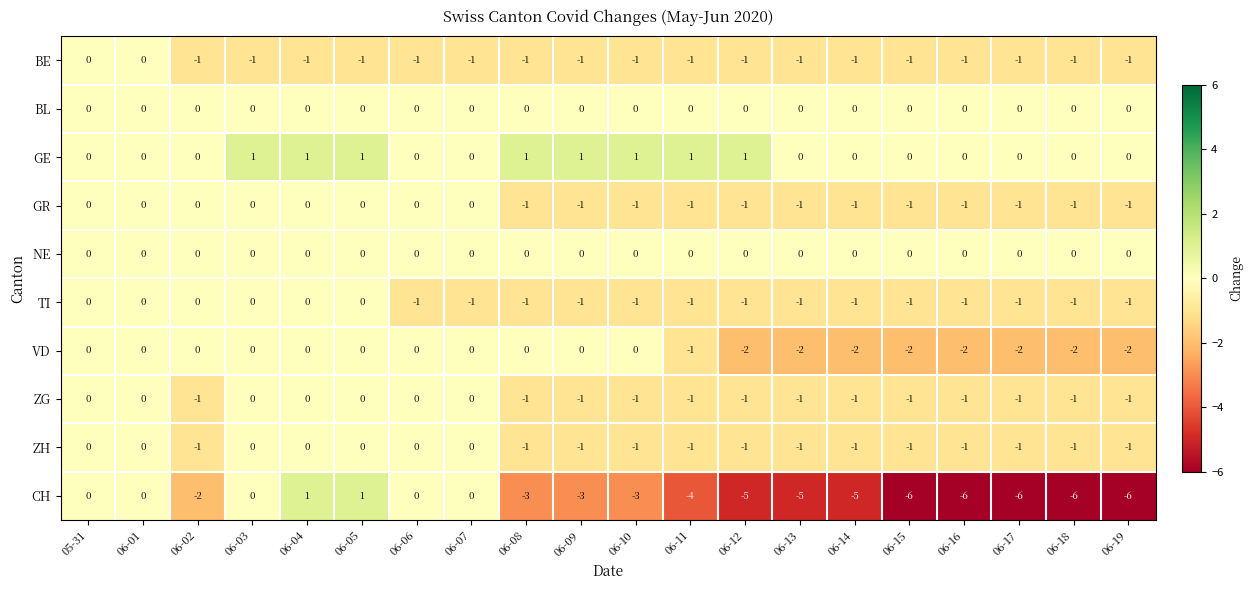

What is the smallest value displayed?

-6